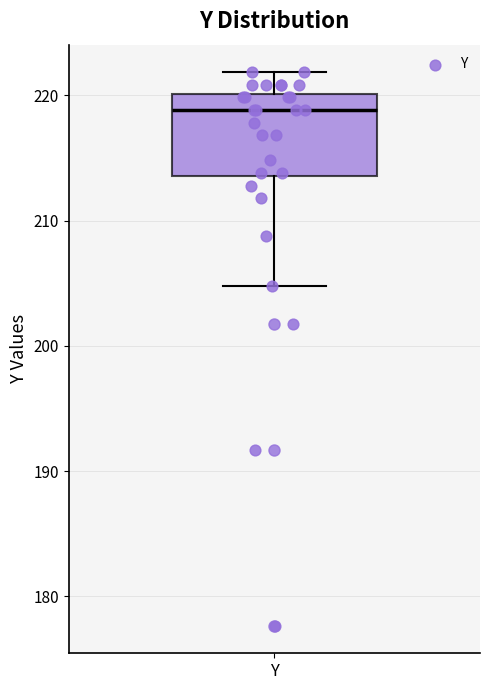

Where is the lower edge of the box for Y on the y-axis? The values are not printed on the chart, so give them approximately, as read against the axis.

214